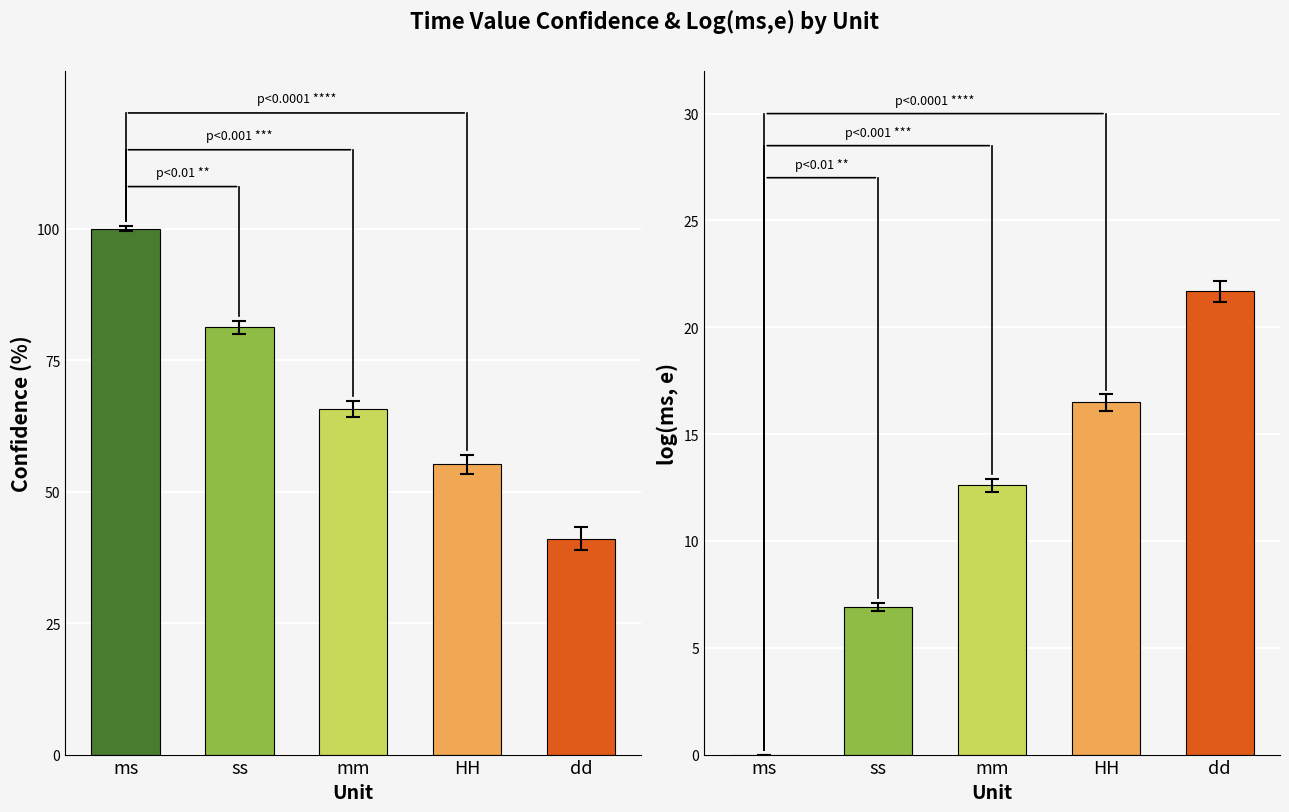

What is the spread (max minus min) of values at ss?

74.3